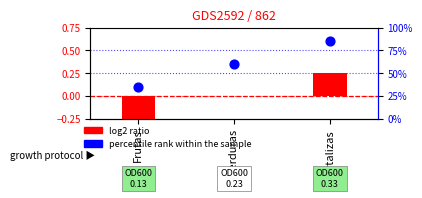

Which series reaches the minimum Y coordinate?

log2 ratio